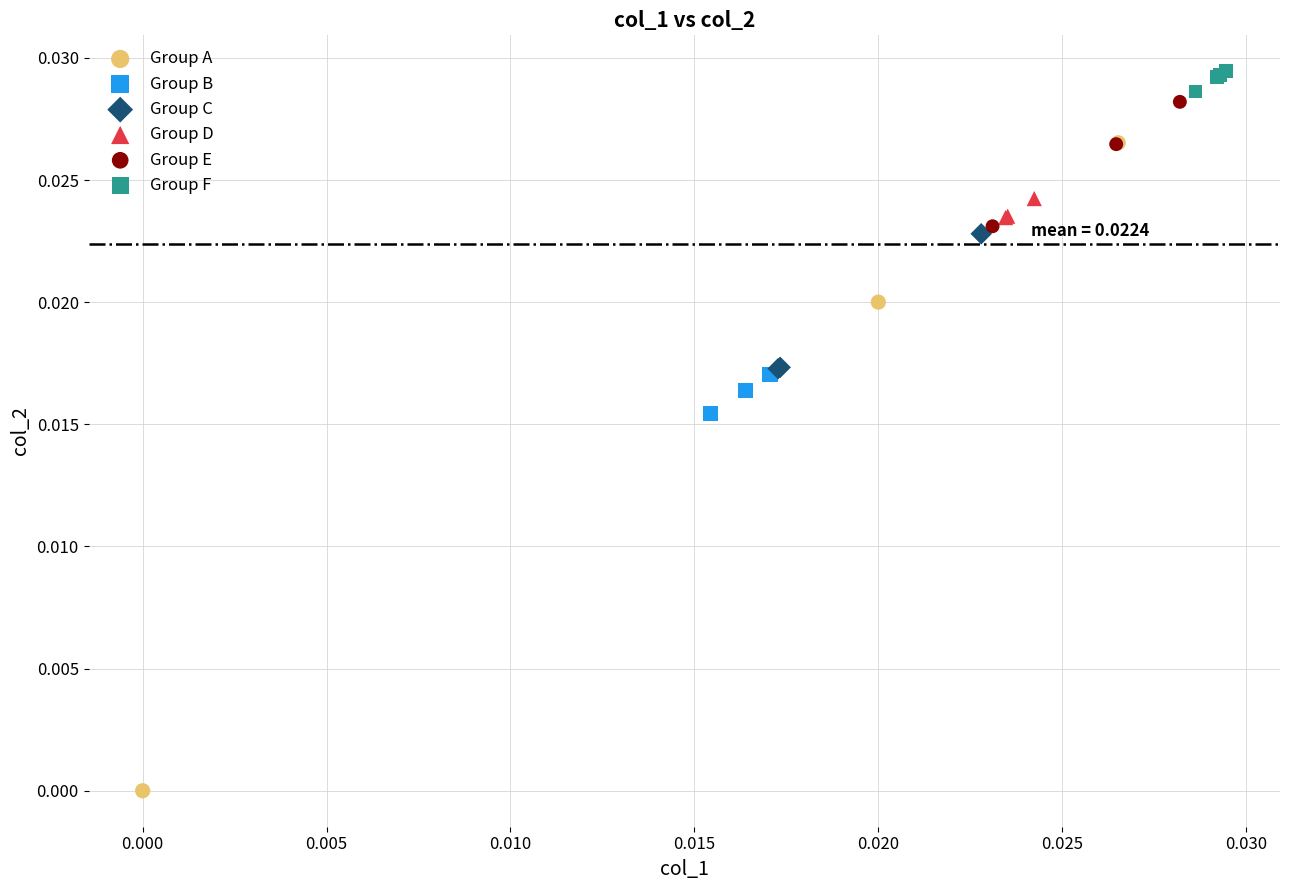

What are all the series names shown in the legend?

Group A, Group B, Group C, Group D, Group E, Group F